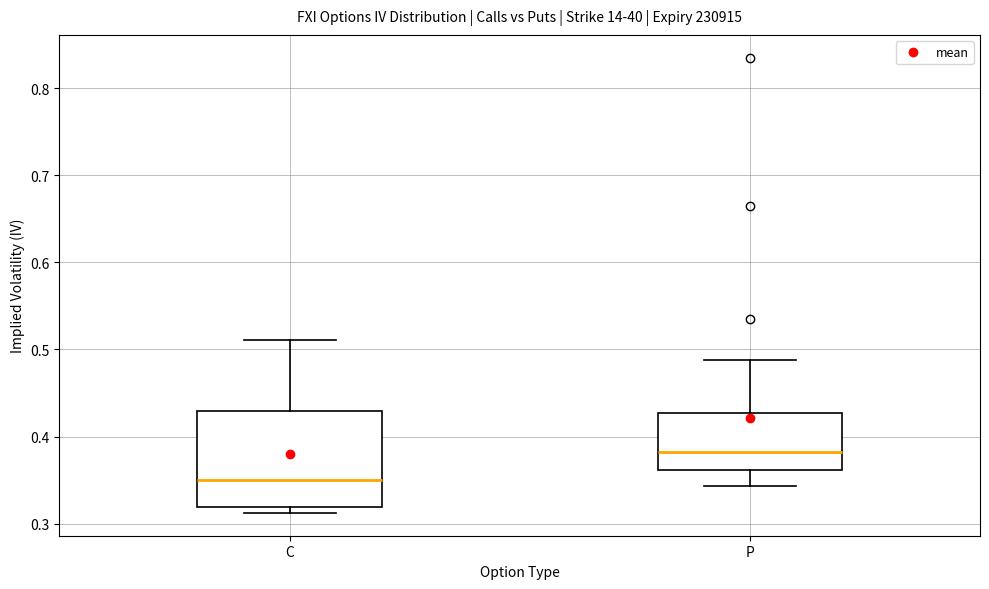

Which box is the tallest, from its lower edge to its upper edge?

C